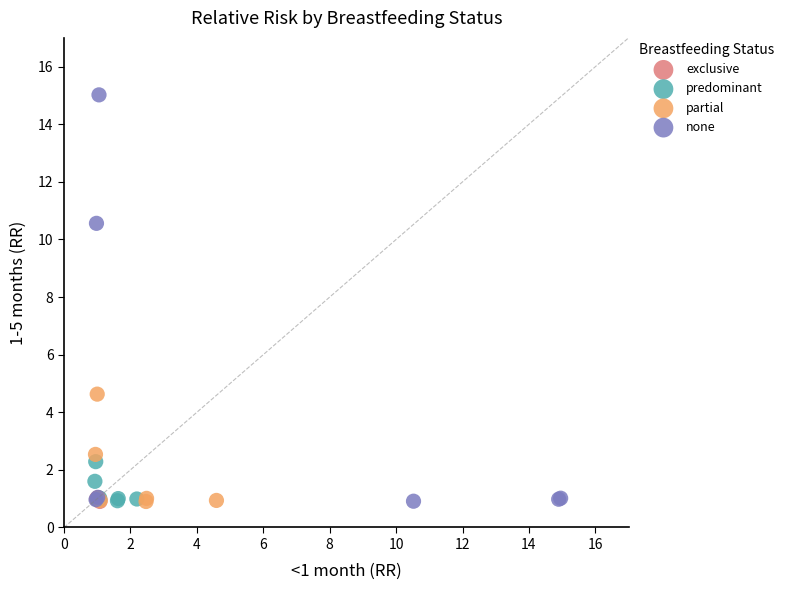

What are all the series names shown in the legend?

exclusive, predominant, partial, none